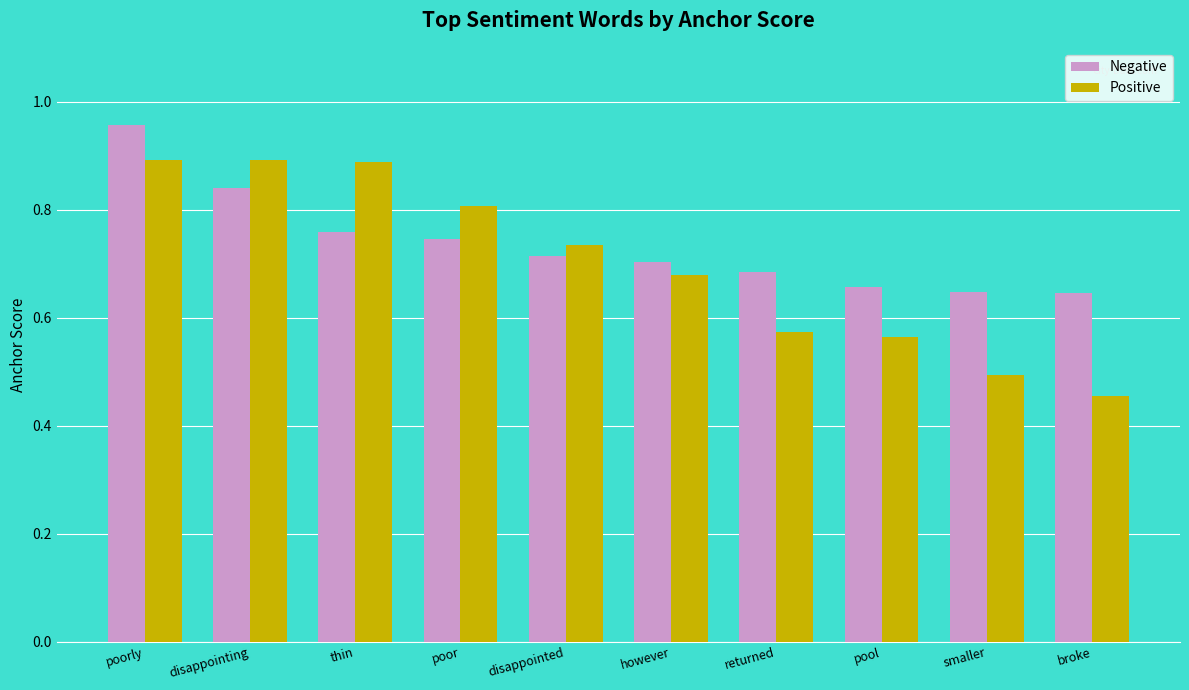

What is the difference between the Positive values at poorly and disappointed?

0.2